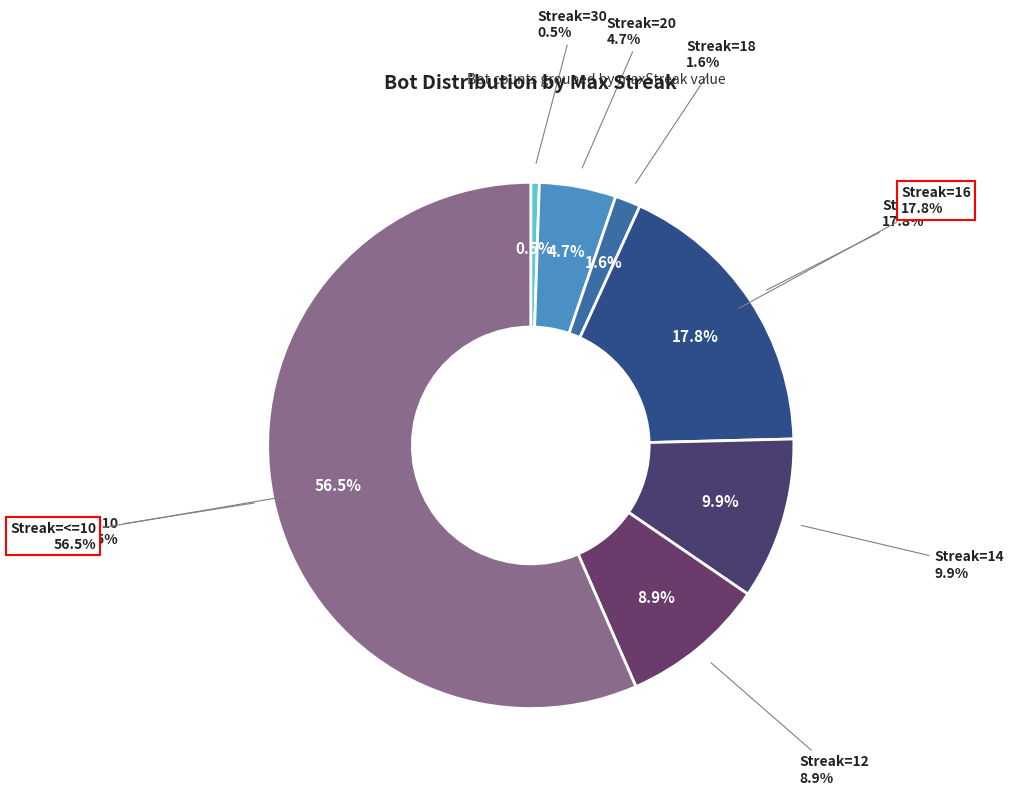

Which has a higher value, 20 or <=10?

<=10